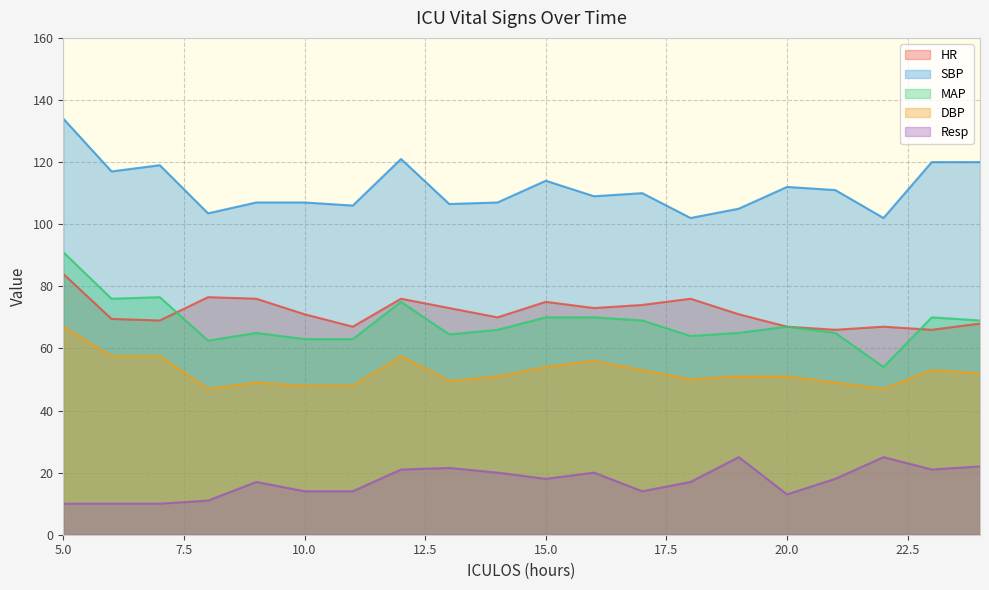

At how many categories does at least one series exceed 62?

20